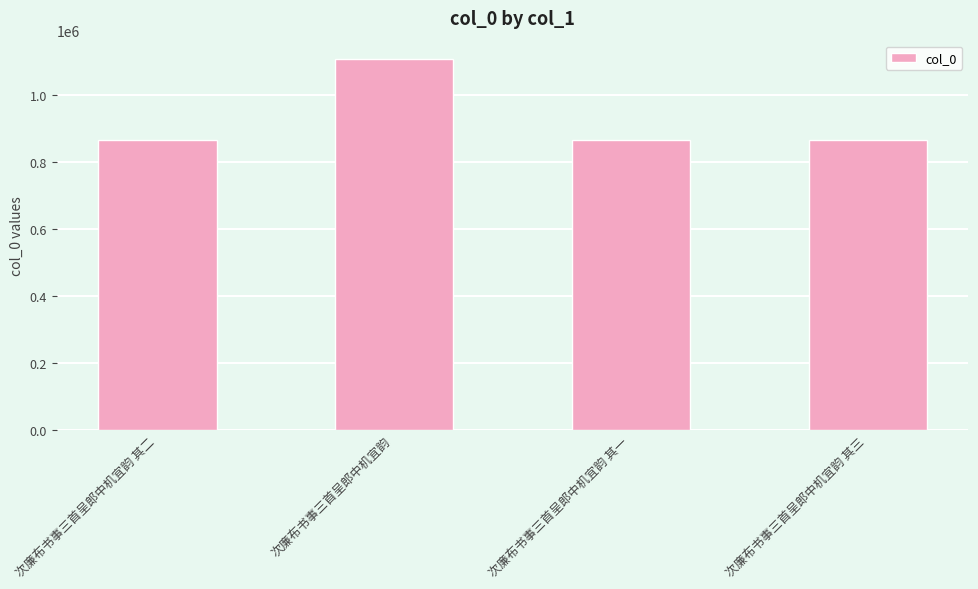

The value at 次廉布书事三首呈郎中机宜韵 is 721196. True or false?

False